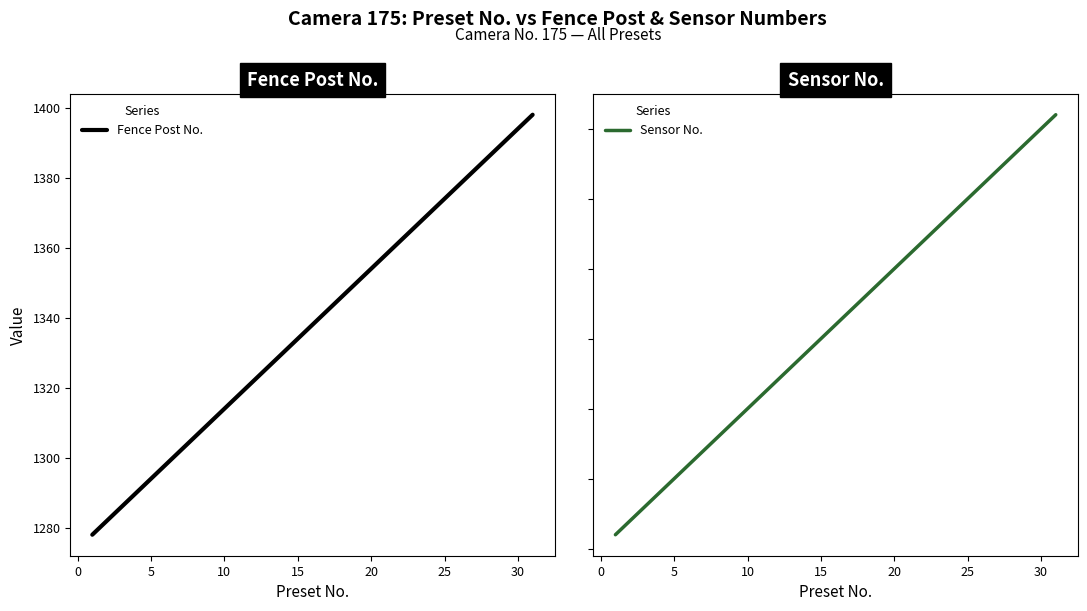

What is the lowest value of the Fence Post No. series?

1278